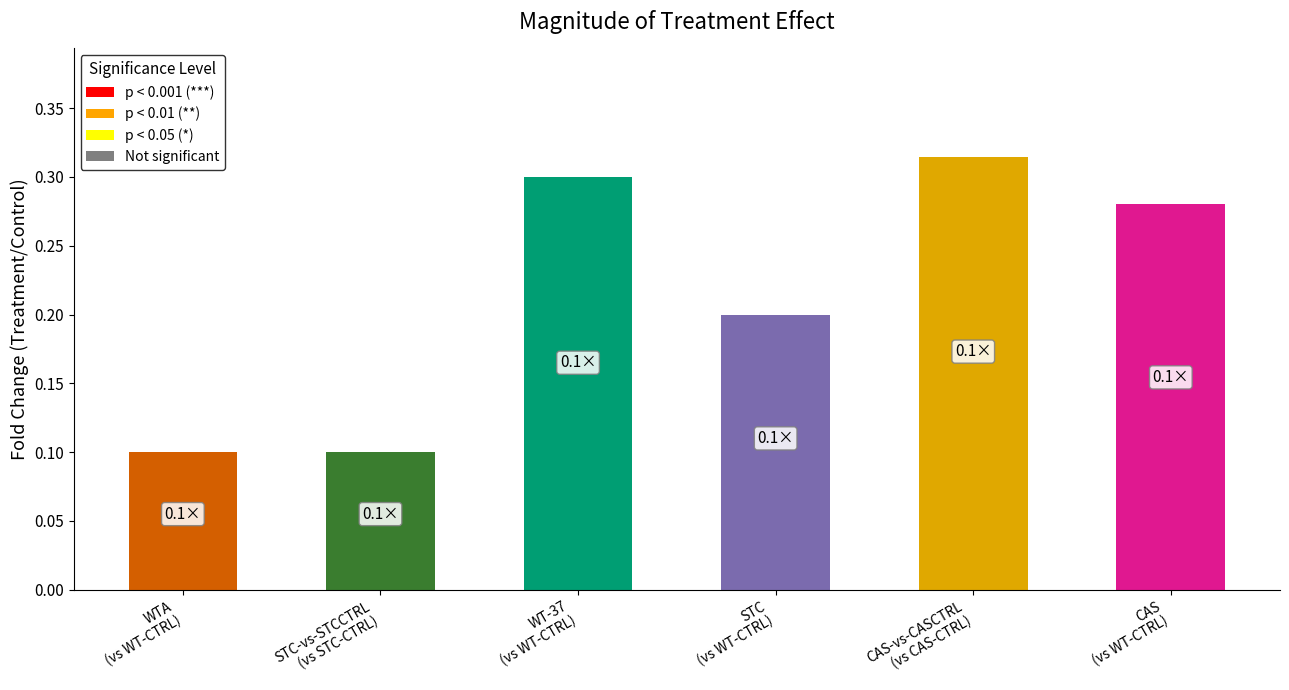

What is the sum of all values?

1.3